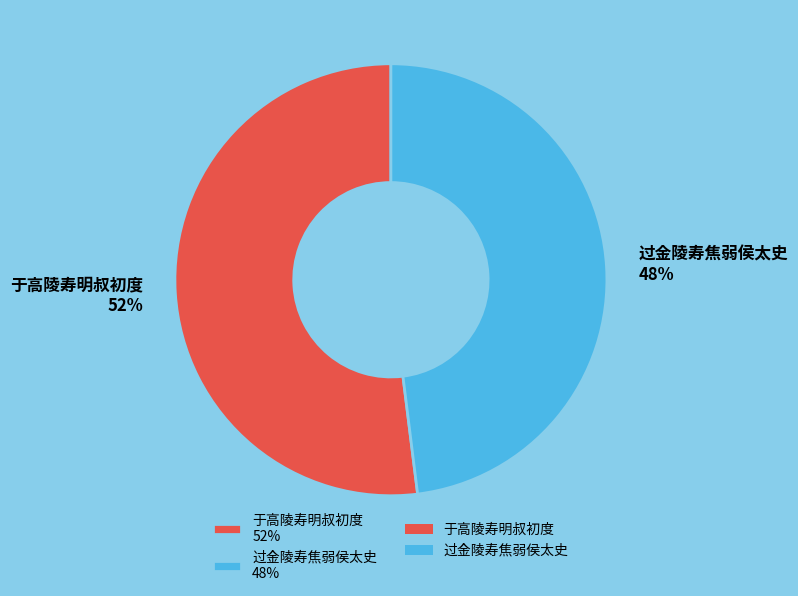

Which slice is the smallest?

过金陵寿焦弱侯太史